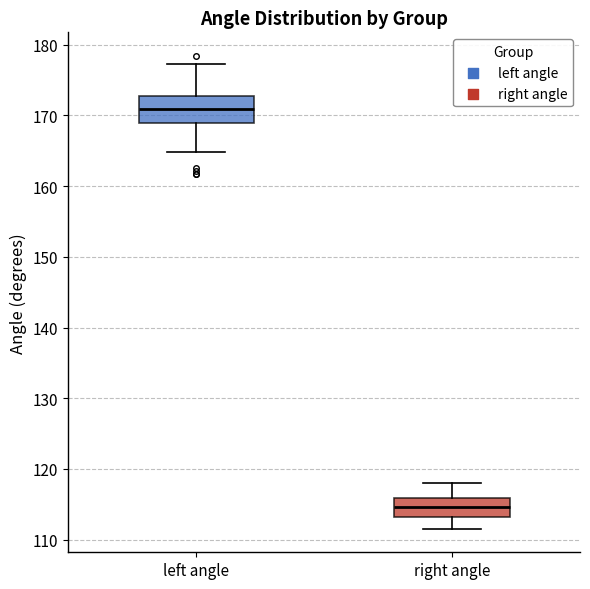

Where is the lower edge of the box for right angle on the y-axis? The values are not printed on the chart, so give them approximately, as read against the axis.

113